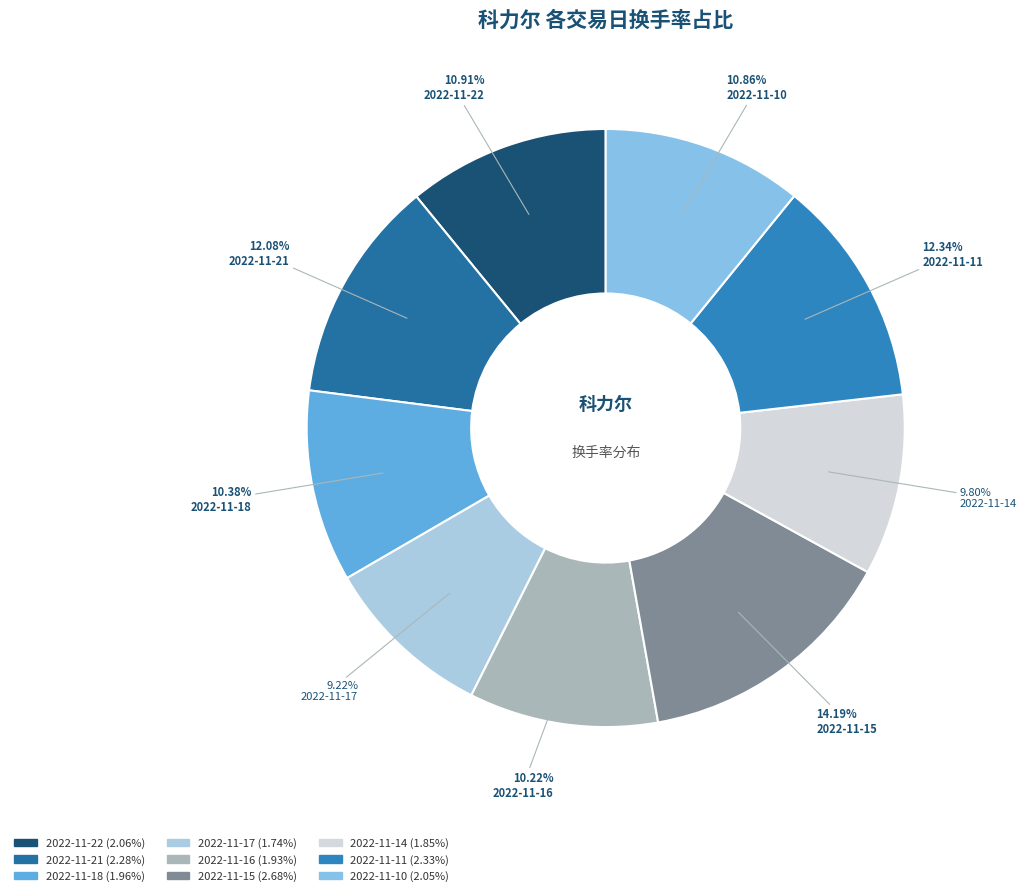

To the nearest percent, what percentage of the pie is 2022-11-18?

10%